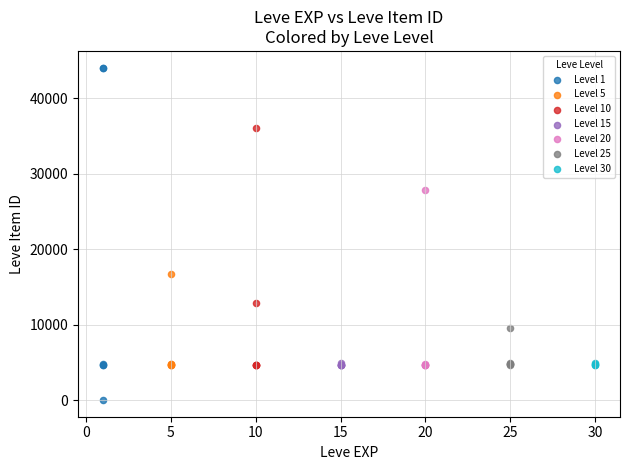

Which series contains the highest Y value?

Level 1